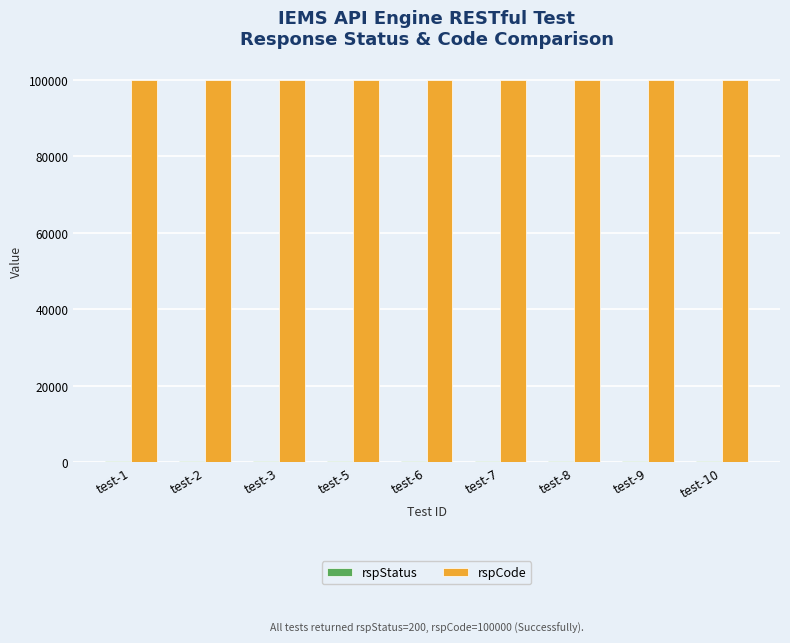

The value of rspCode at test-9 is 130875. True or false?

False